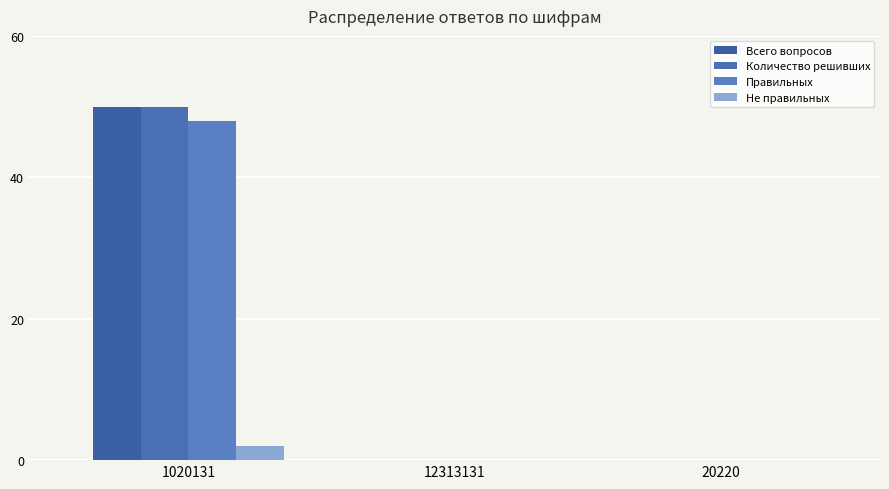

Reading right to left, transcribe all the data shown in this chart.

Всего вопросов: 0	0	50
Количество решивших: 0	0	50
Правильных: 0	0	48
Не правильных: 0	0	2